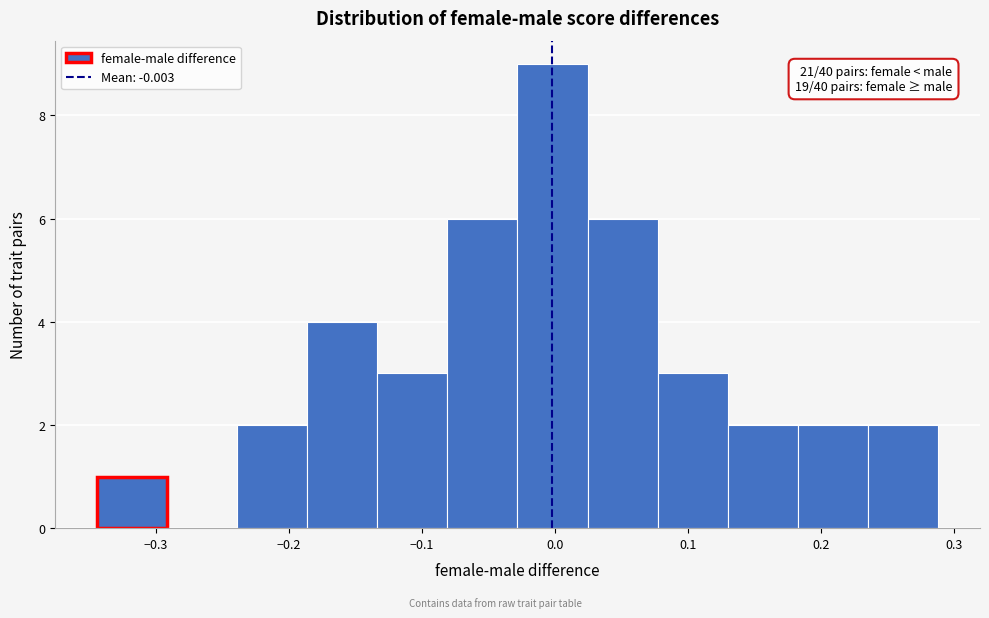

Over which range of the x-axis is the bar tallest?

-0.03 to 0.02